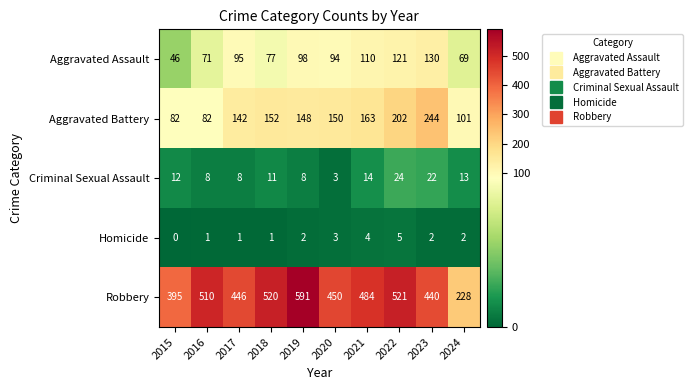

At 2019, list the series in order from largest to smallest.

Robbery, Aggravated Battery, Aggravated Assault, Criminal Sexual Assault, Homicide